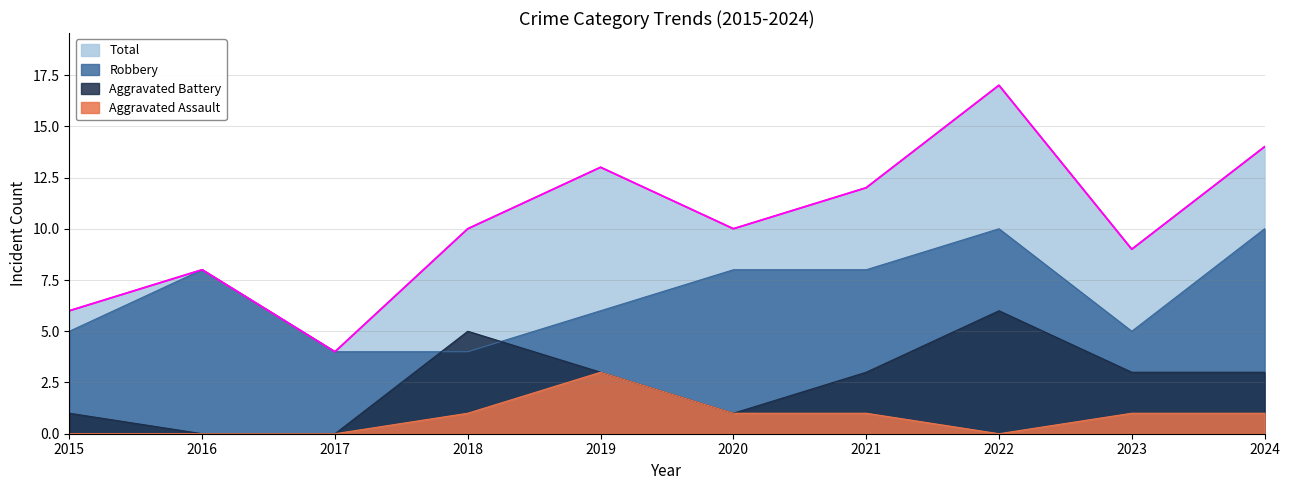

Reading left to right, extract all data points from this chart.

Aggravated Assault: 2015=0	2016=0	2017=0	2018=1	2019=3	2020=1	2021=1	2022=0	2023=1	2024=1
Aggravated Battery: 2015=1	2016=0	2017=0	2018=5	2019=3	2020=1	2021=3	2022=6	2023=3	2024=3
Robbery: 2015=5	2016=8	2017=4	2018=4	2019=6	2020=8	2021=8	2022=10	2023=5	2024=10
Total: 2015=6	2016=8	2017=4	2018=10	2019=13	2020=10	2021=12	2022=17	2023=9	2024=14